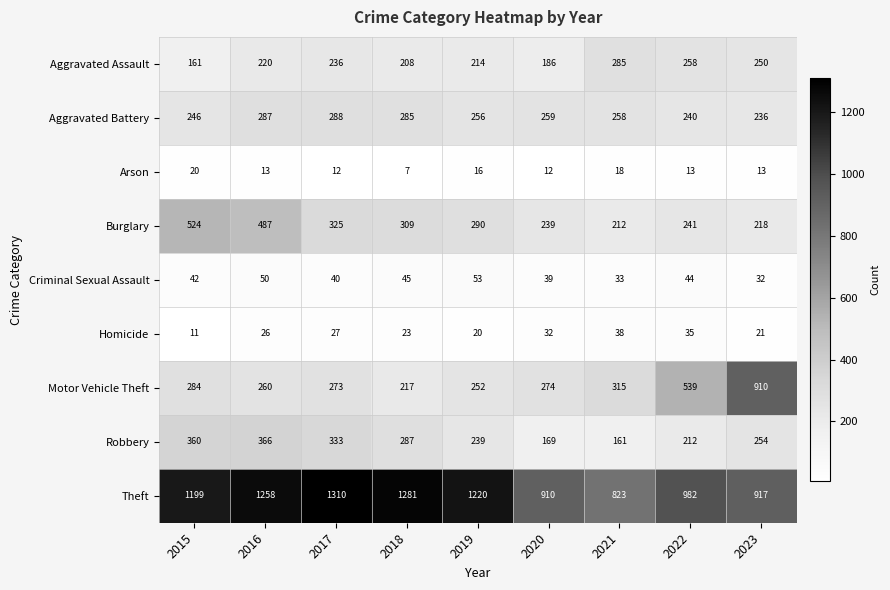

What is the sum of all Aggravated Assault values?

2018